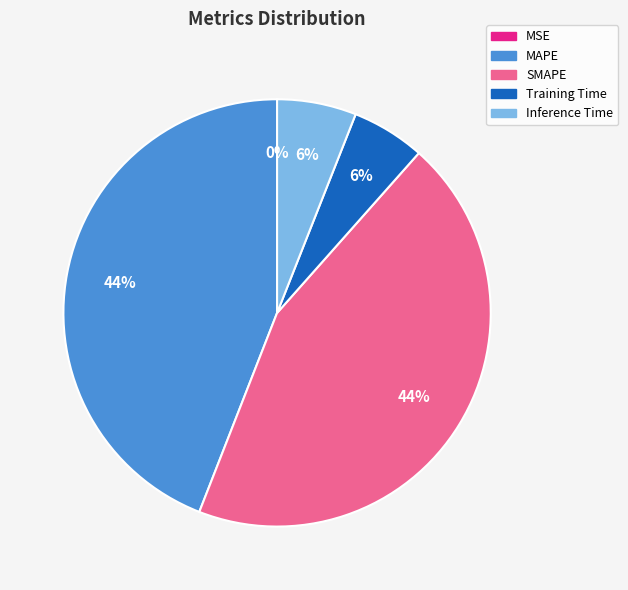

Between Inference Time and MAPE, which is larger?

MAPE